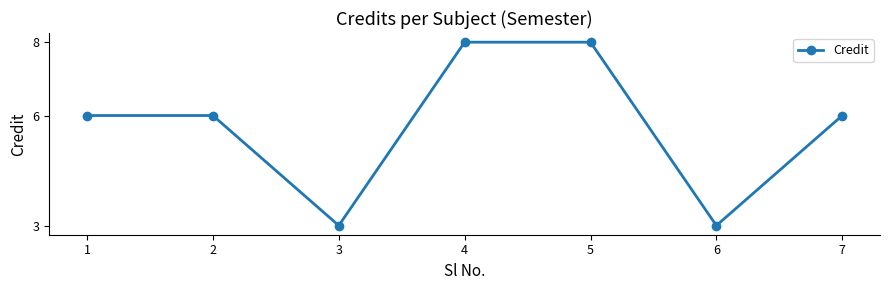

Is this an area chart (filled region under the line)?

No